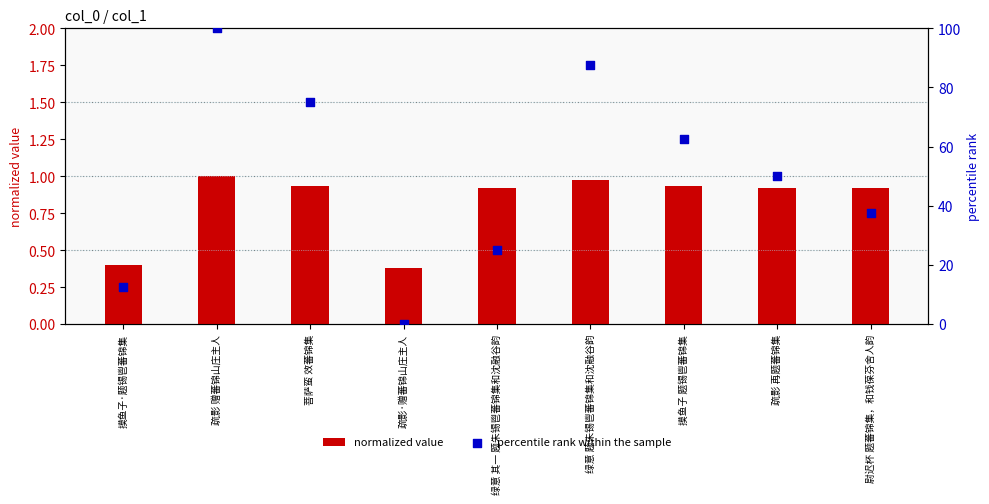

Which series has the widest spread of Y values?

percentile rank within the sample